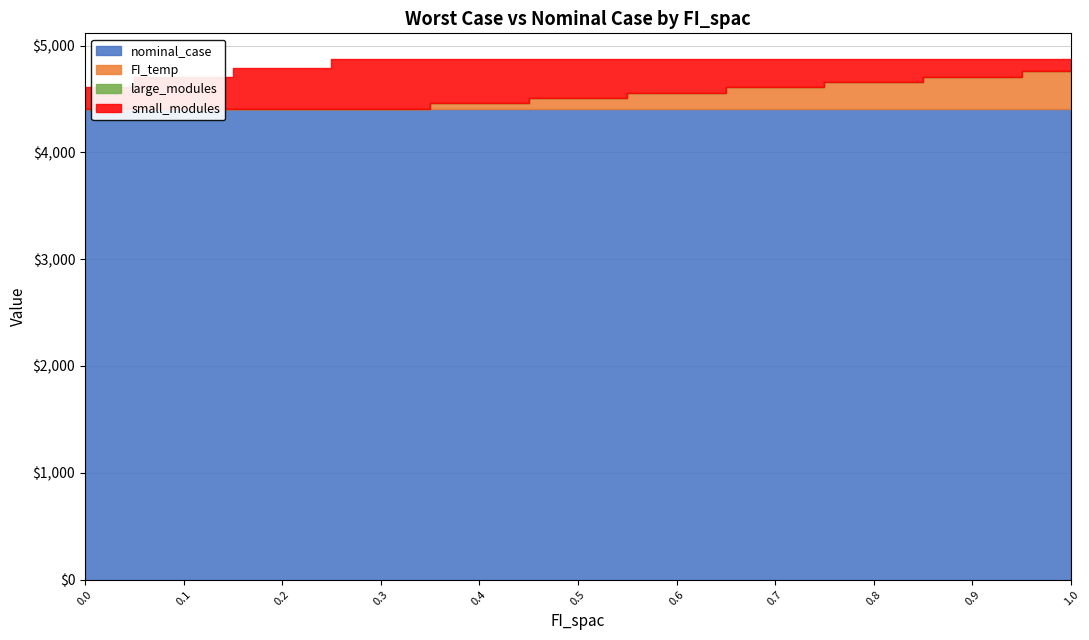

What is the label of the 2nd point from the left?

0.1